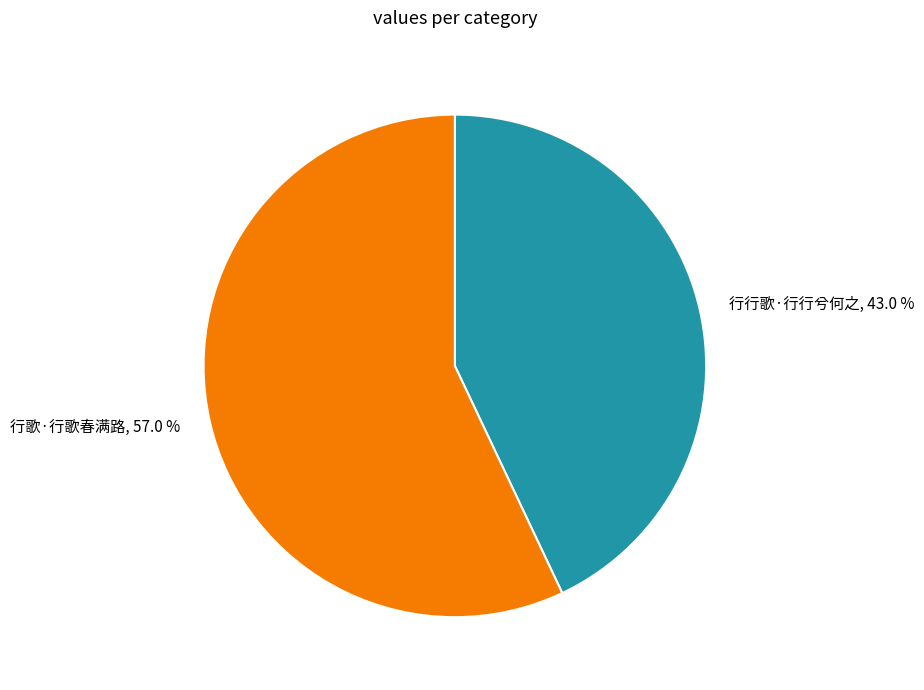

Approximately how many times larger is the value at 行行歌·行行兮何之 compared to 行歌·行歌春满路?

0.8